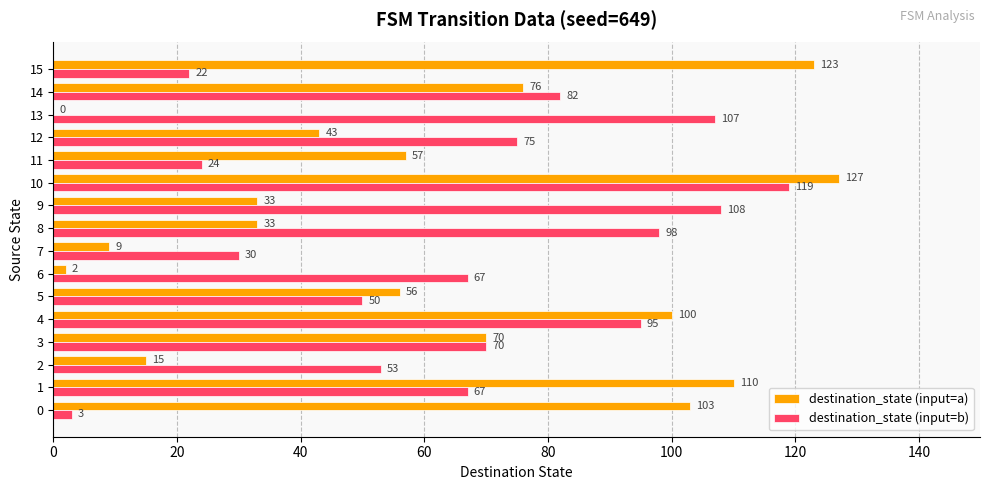

How many series are shown in this chart?

2